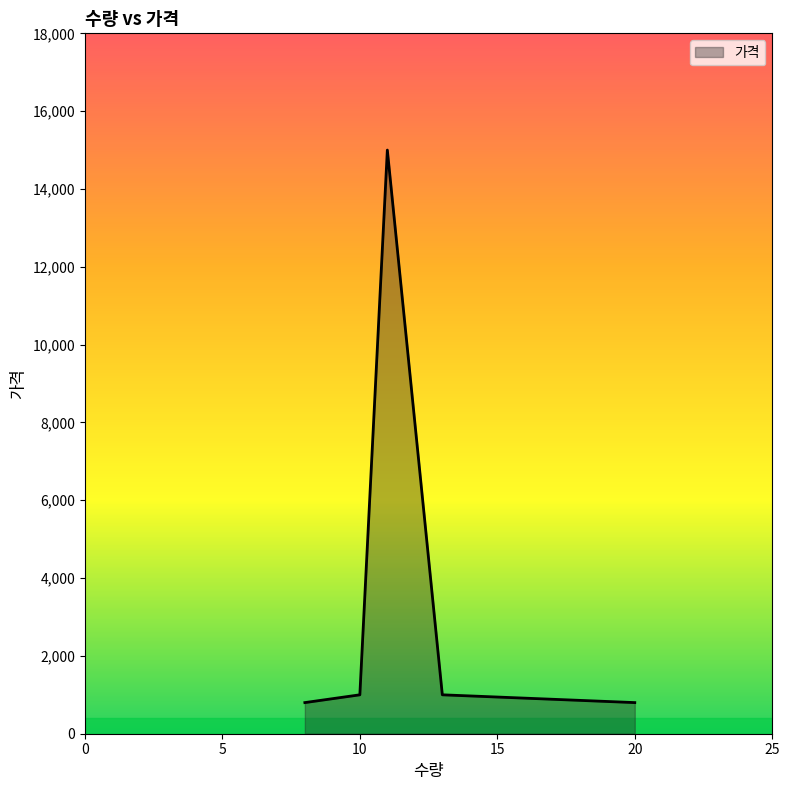

What is the sum of all values?

18600